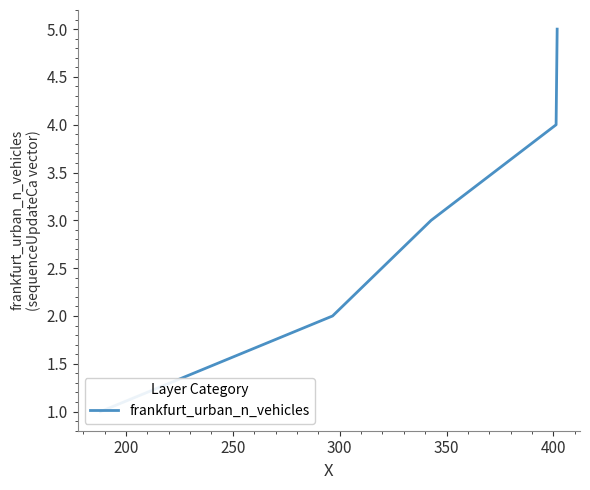

True or false: there are more than 2 points higher than both neighbors.

False